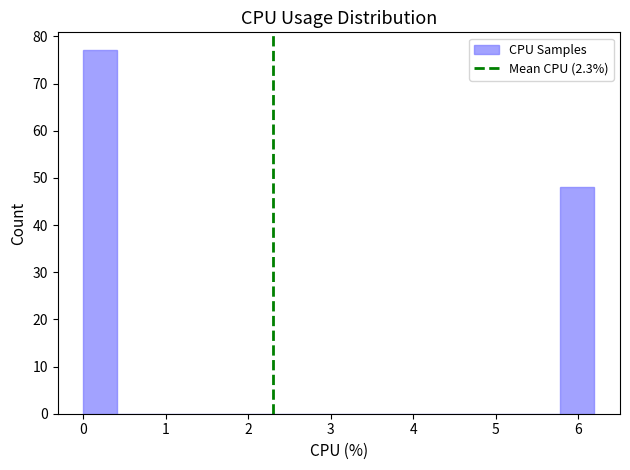

How tall is the bar that spans 0.0 to 0.4 on the x-axis? Neither the bar edges nor the heights are printed on the chart, so give them approximately, as read against the axes.

77